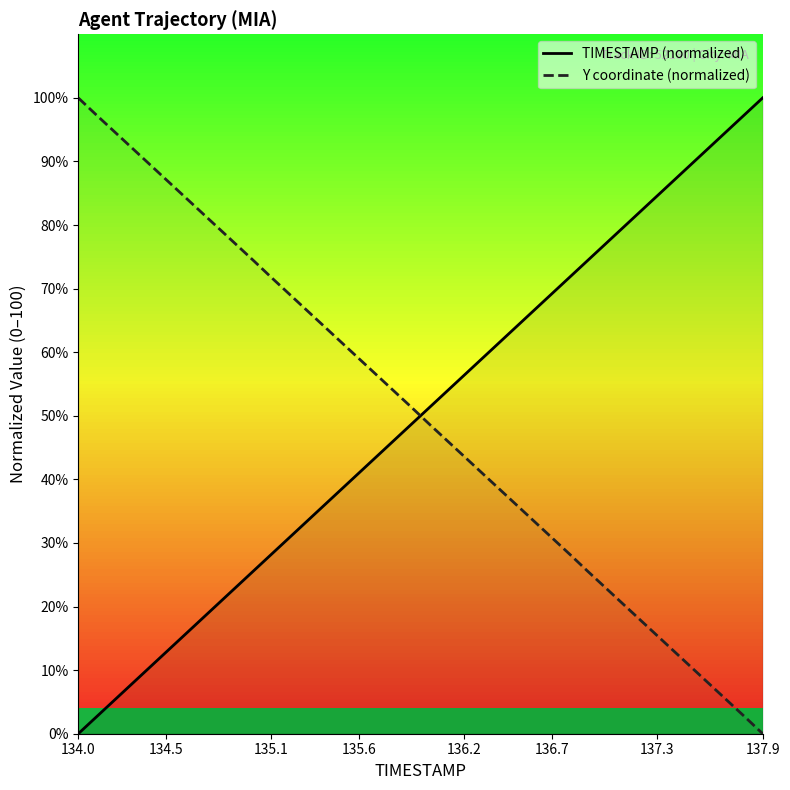

What is the greatest value displayed?

100.0